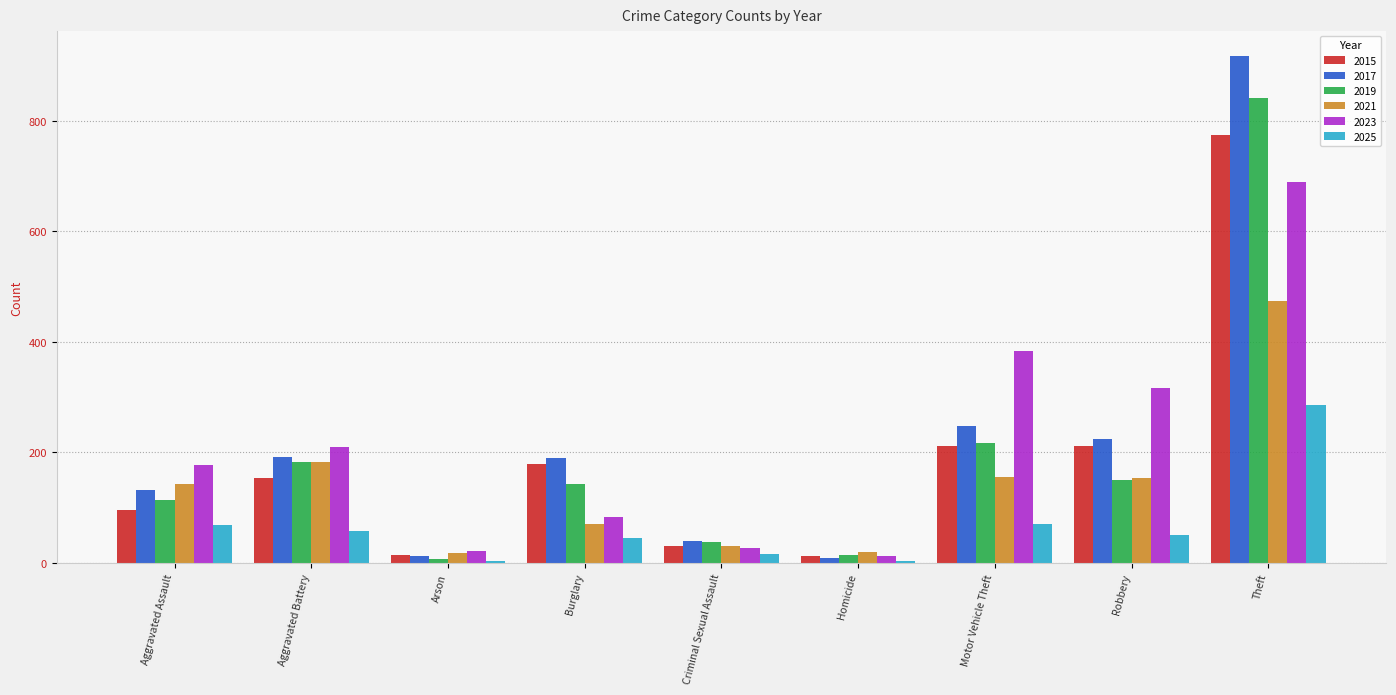

Is the value of 2025 at Aggravated Battery greater than the value of 2017 at Robbery?

No